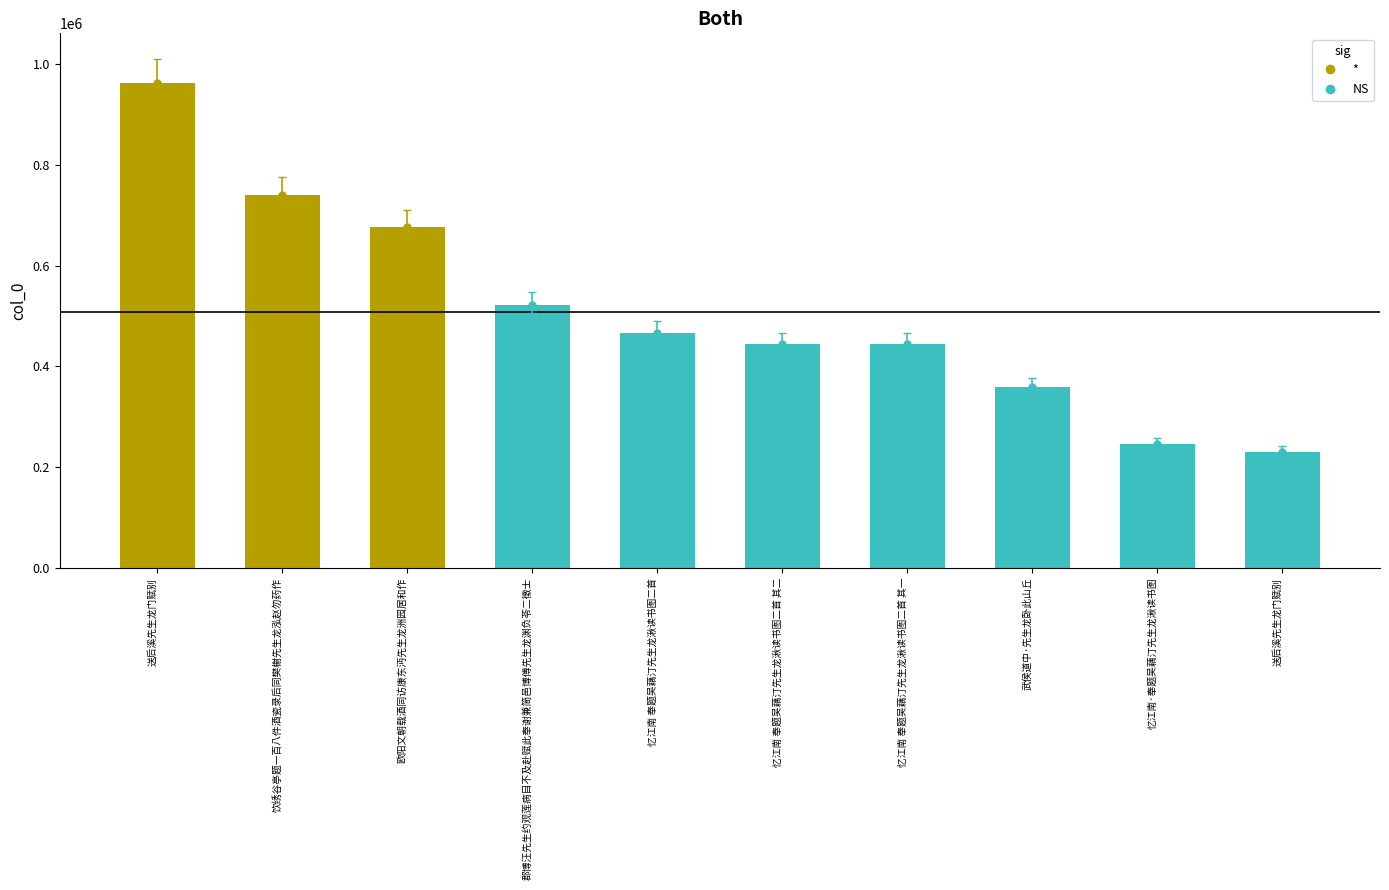

At which category does the chart reach its minimum across all series?

送后溪先生龙门赋别